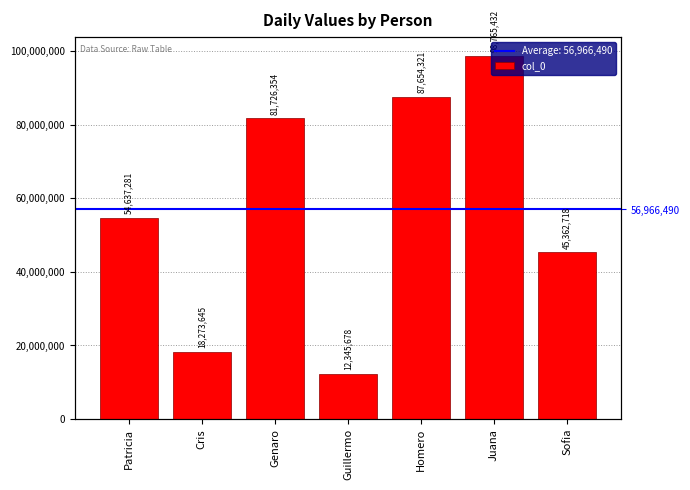

What is the label of the 3rd bar from the left?

Genaro